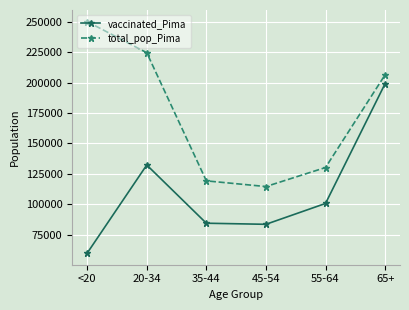

True or false: total_pop_Pima and vaccinated_Pima cross at least once.

False